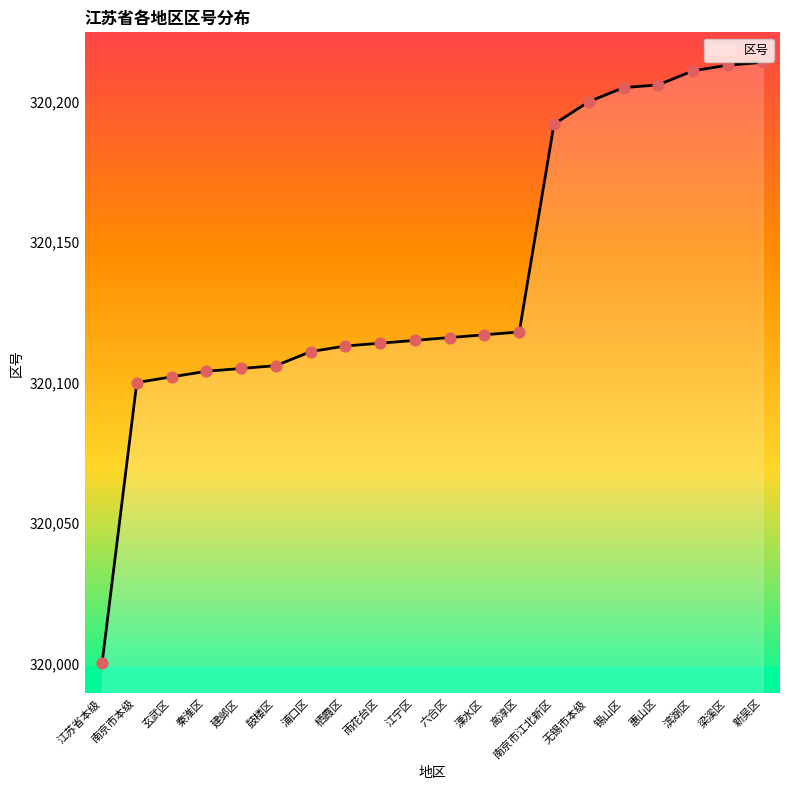

What is the change in value from 锡山区 to 滨湖区?

+6